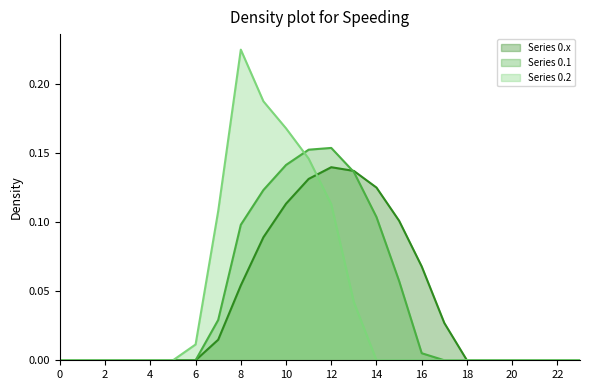

What is the spread (max minus min) of values at 10?

0.1